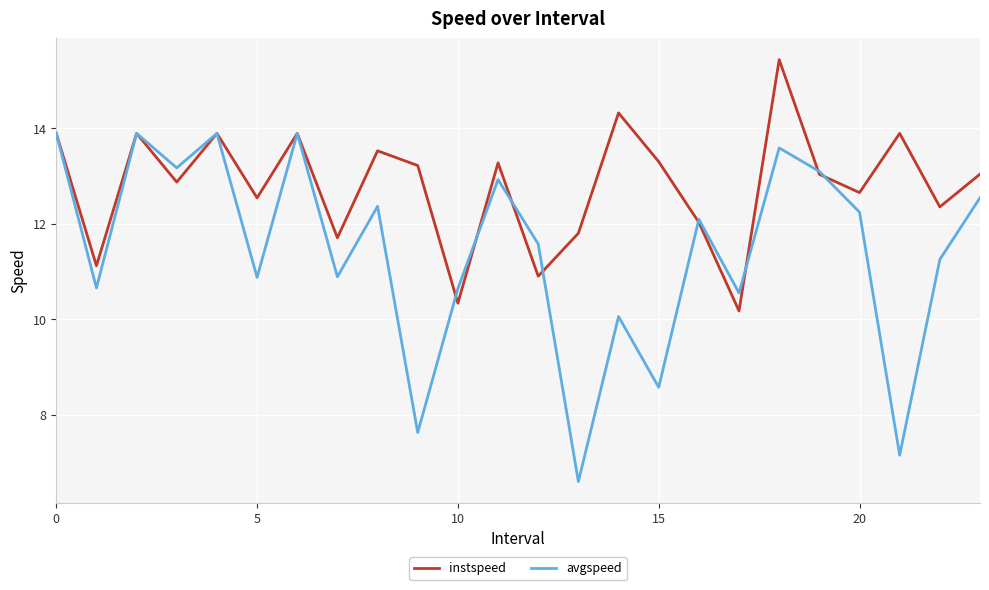

What is the greatest value displayed?

15.4